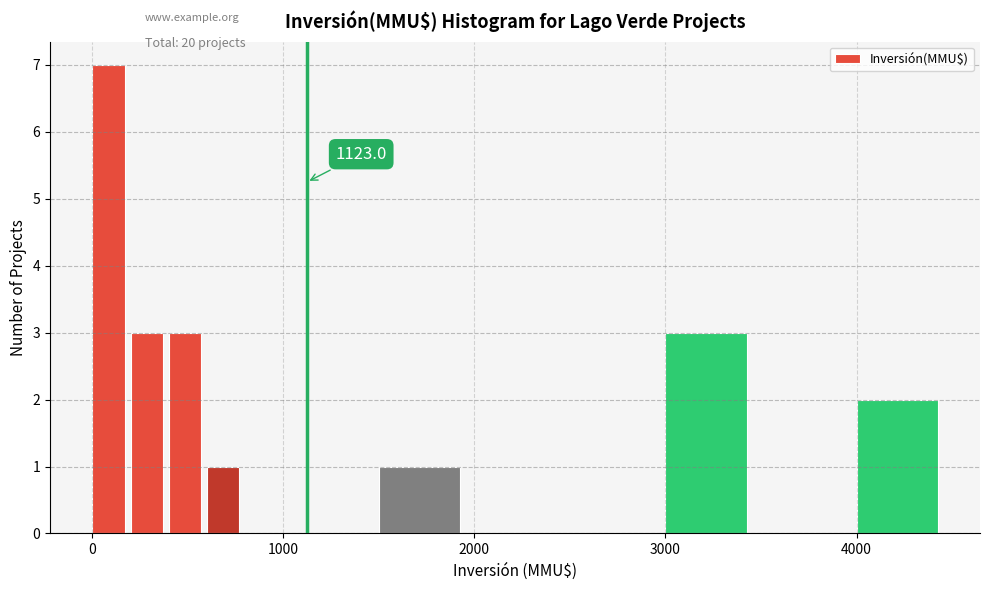

Read against the x-axis, roughly where is the centre of the tallest bar?

100